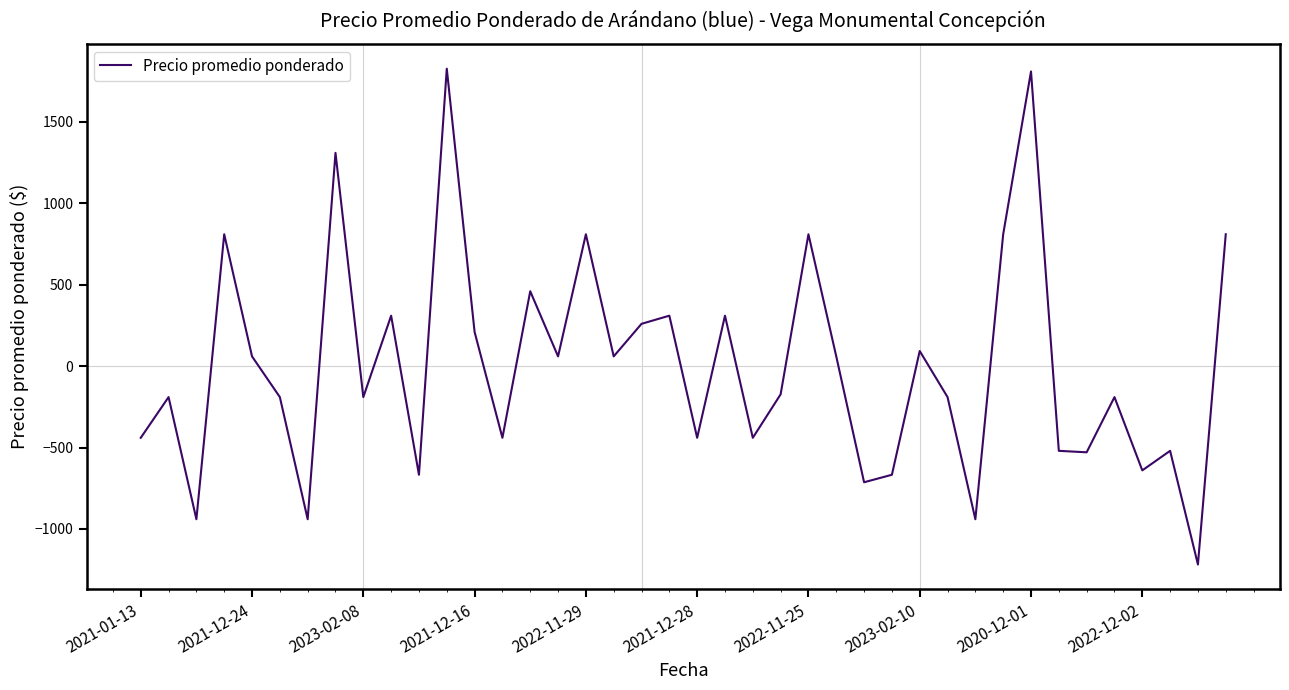

What is the greatest value displayed?

1826.7